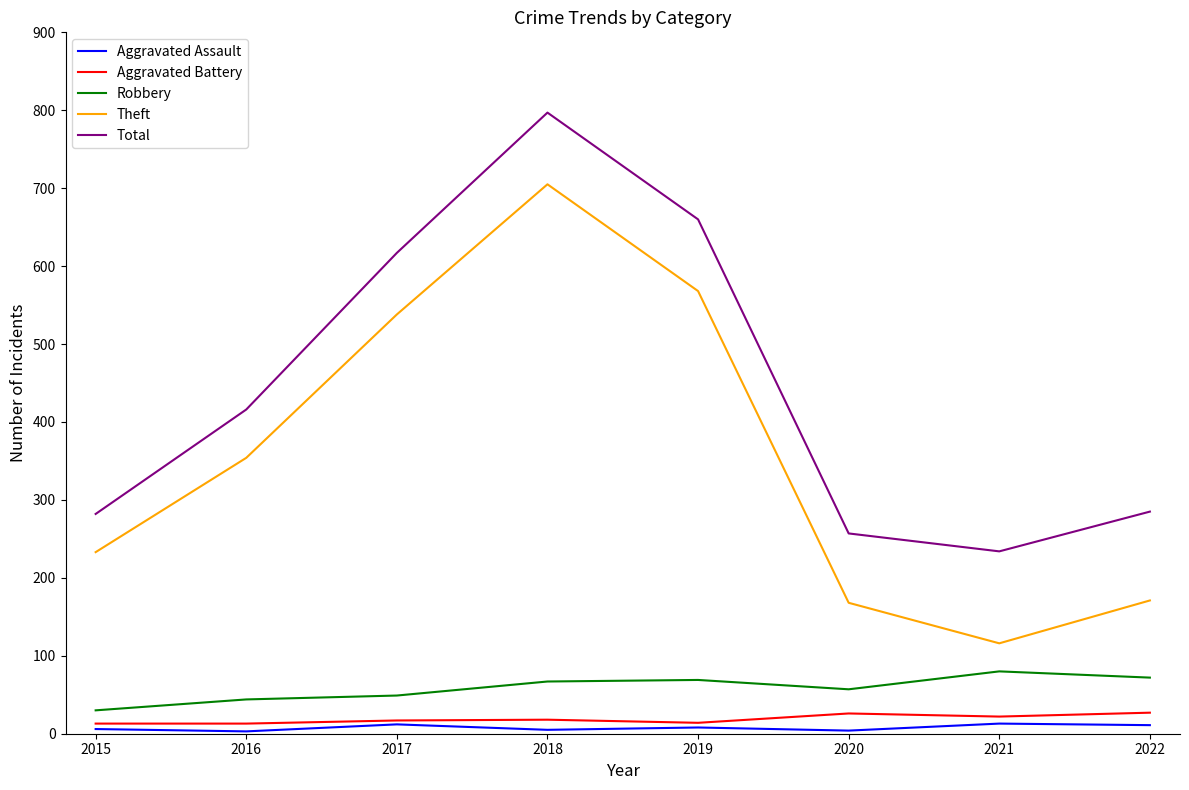

What is the difference between the highest and lowest values at 2021?

221